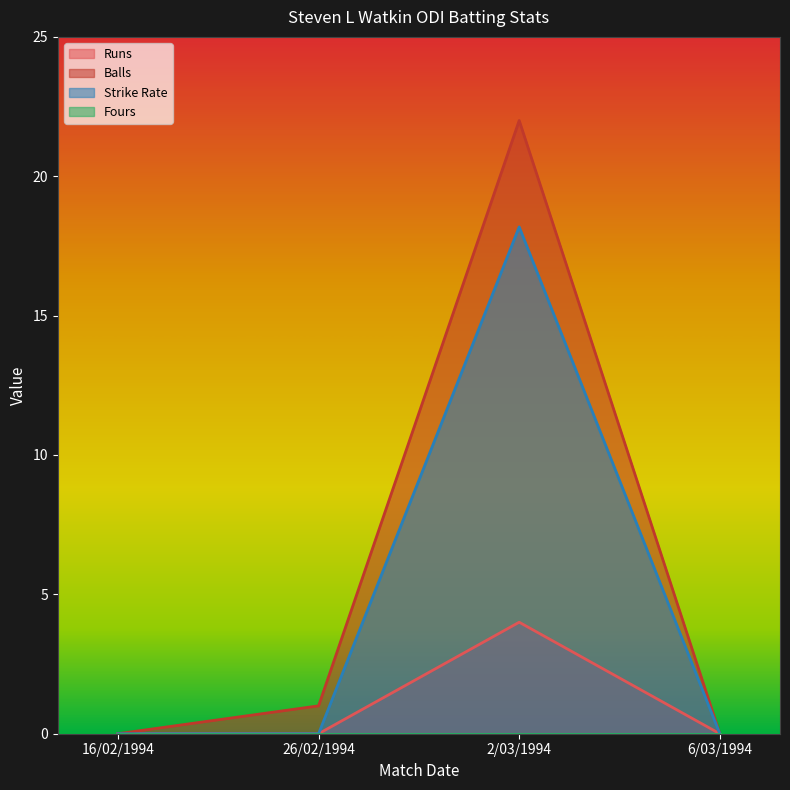

True or false: Runs has more than 2 interior local peaks.

False